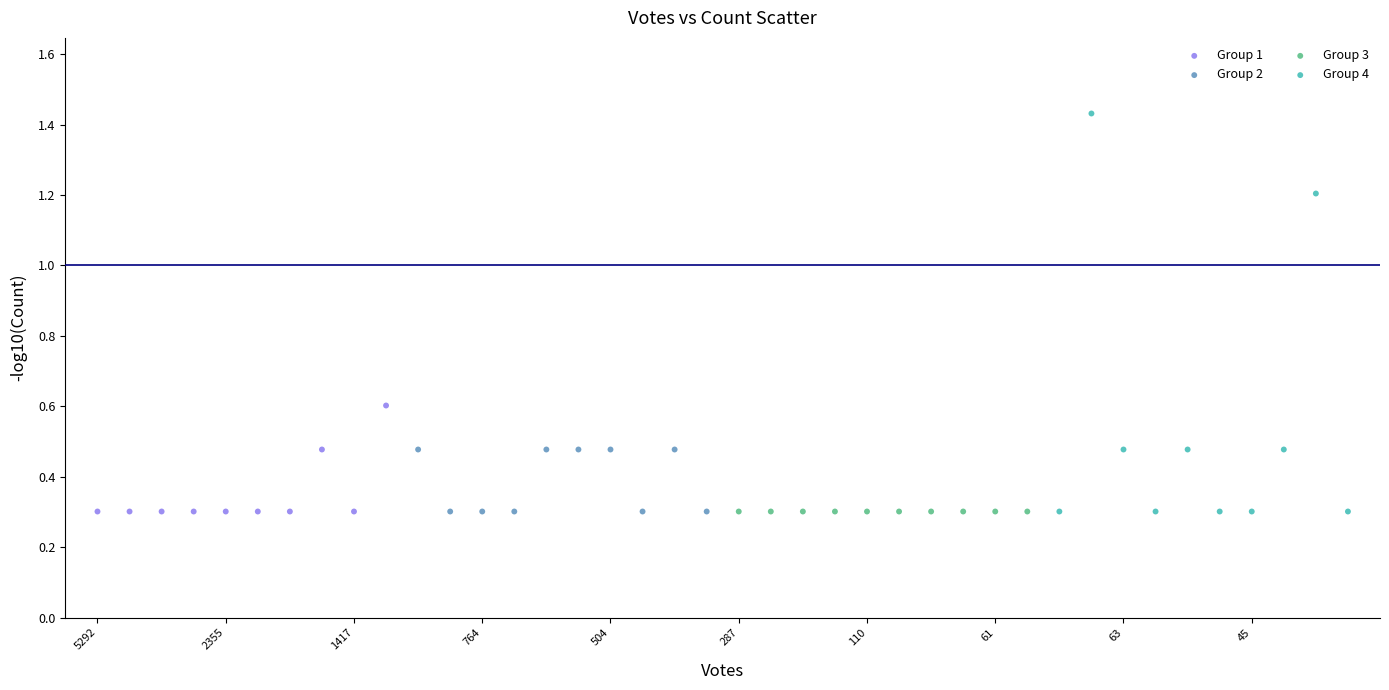

Which series reaches the maximum Y coordinate?

Group 4